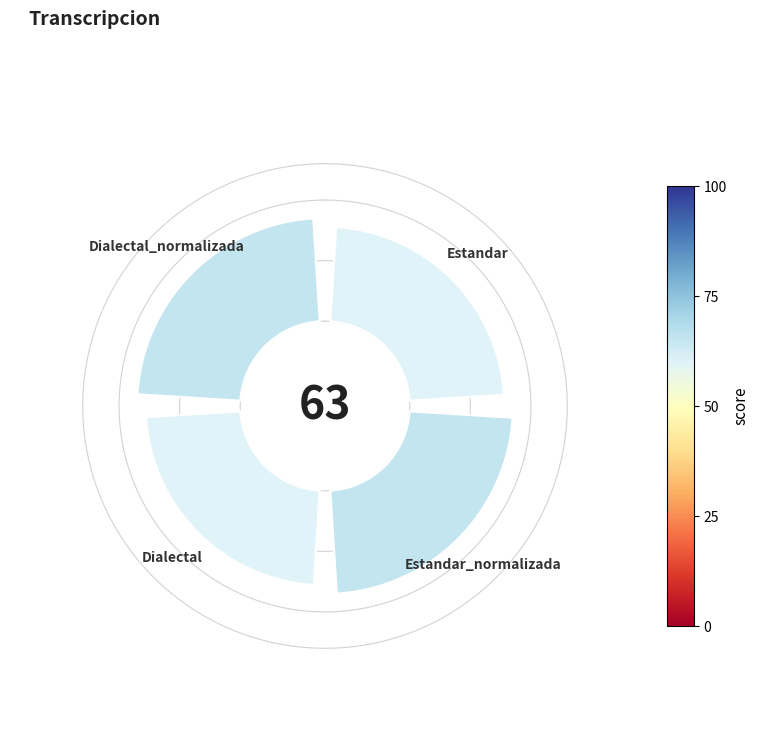

Is there a majority slice in this chart?

No